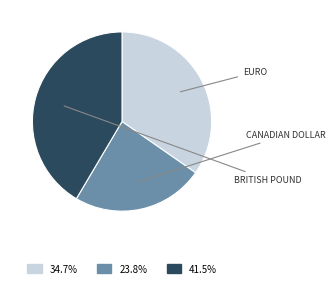

Is 34.7% the majority of the pie?

No